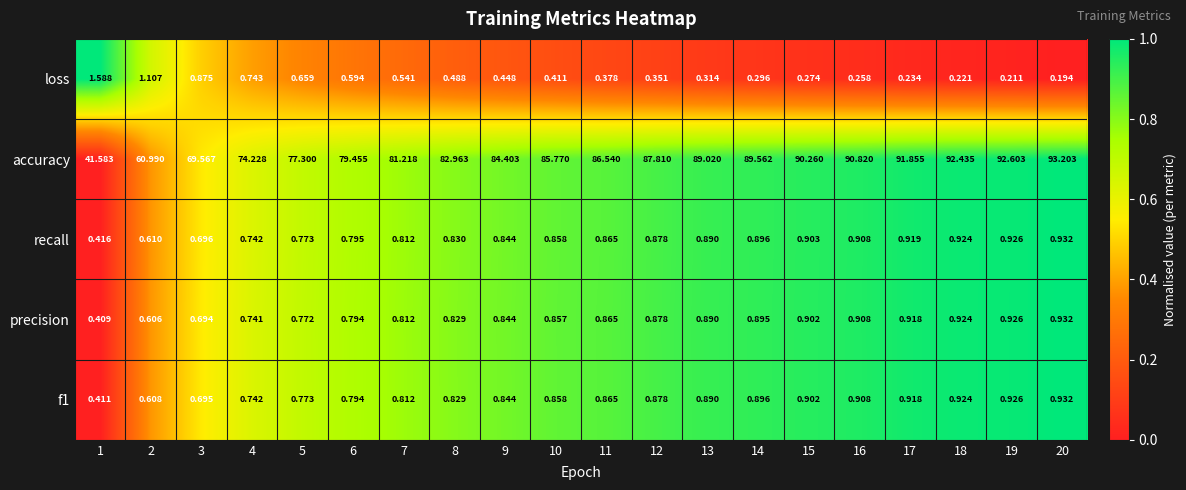

Which series has the largest total across all categories?

accuracy